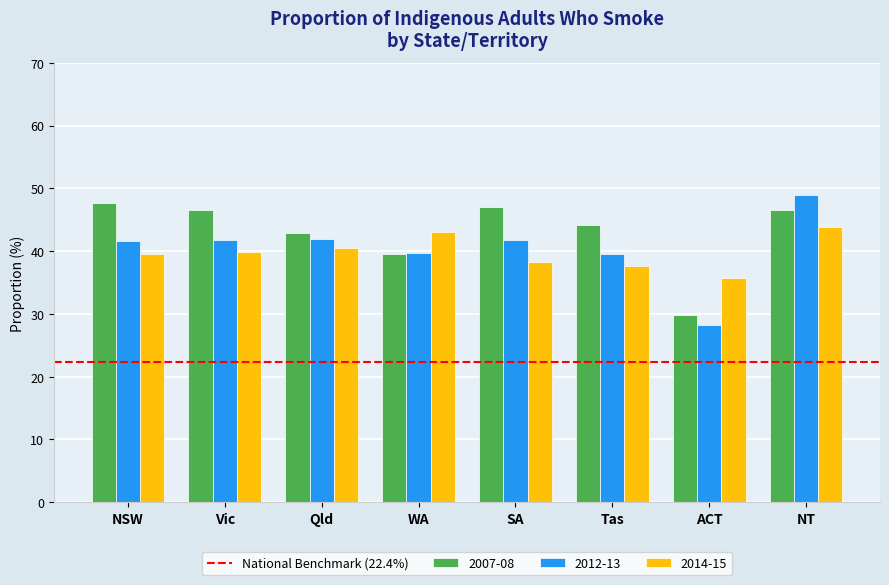

Is it true that 2012-13 equals 39.5 at Tas?

True